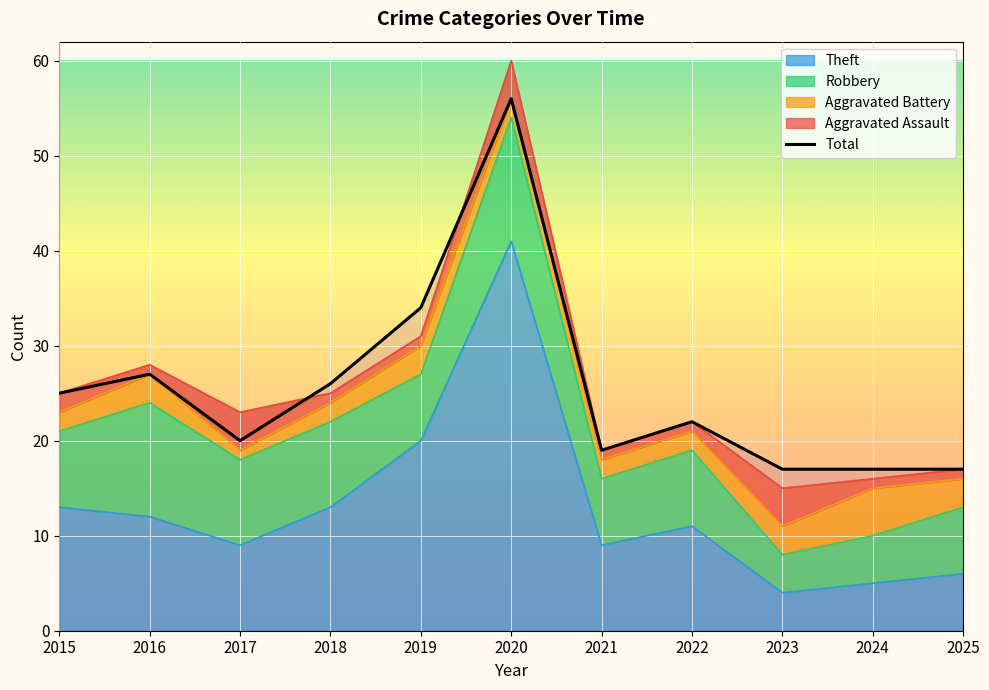

The chart shows a value of 26 at 2021. True or false?

False